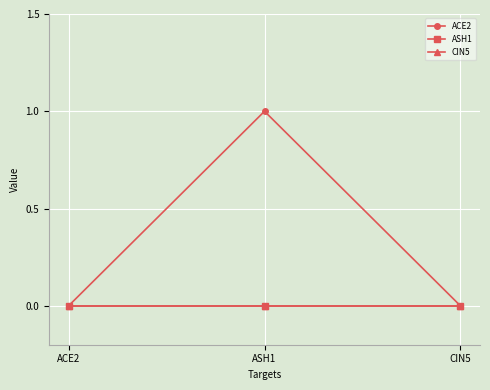

Is this an area chart (filled region under the line)?

No